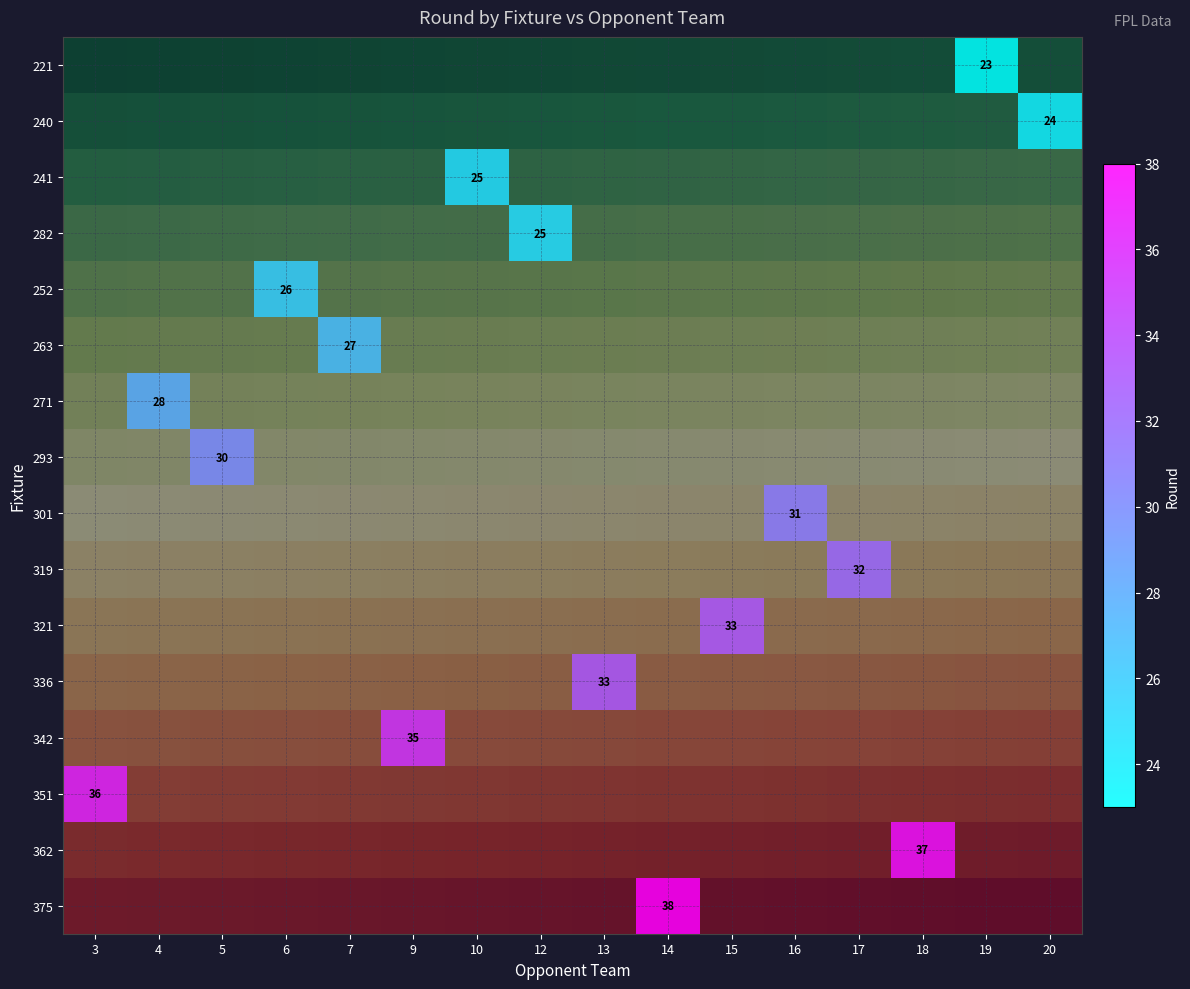

At which category does the chart reach its peak across all series?

14